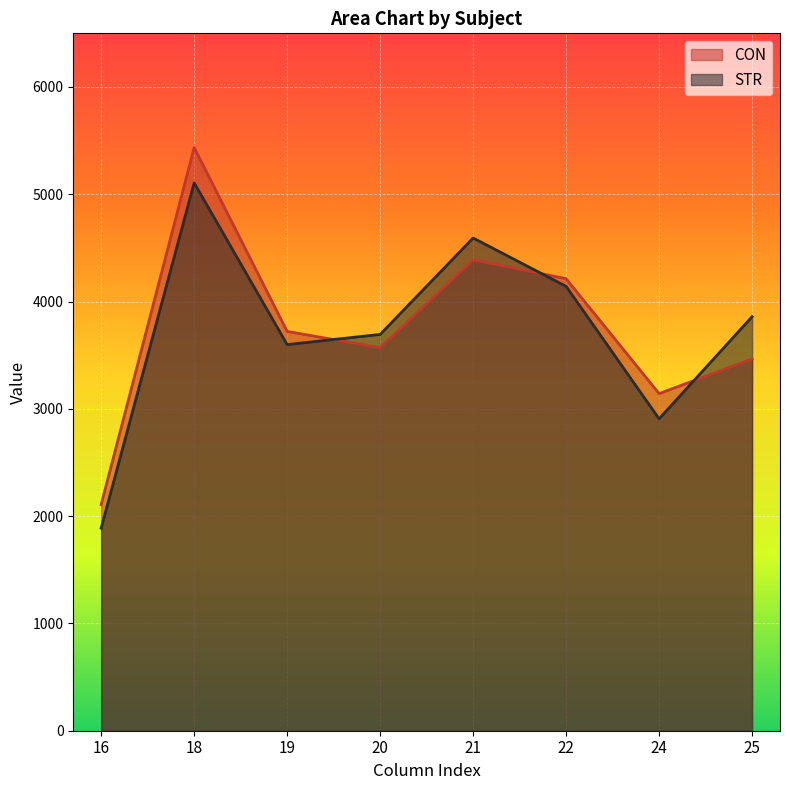

At which label does CON first exceed 3721?

18